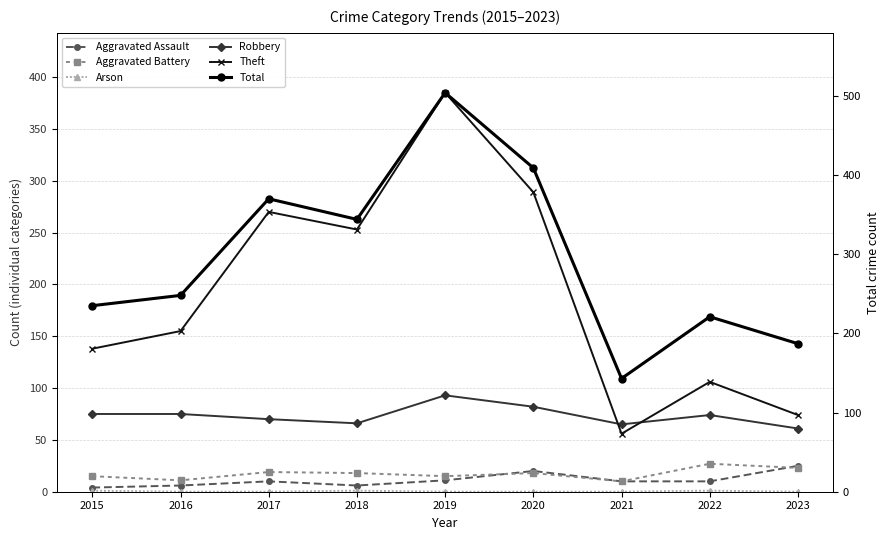

List the labels in order of Aggravated Assault value, largest first.

2023, 2020, 2019, 2017, 2021, 2022, 2016, 2018, 2015